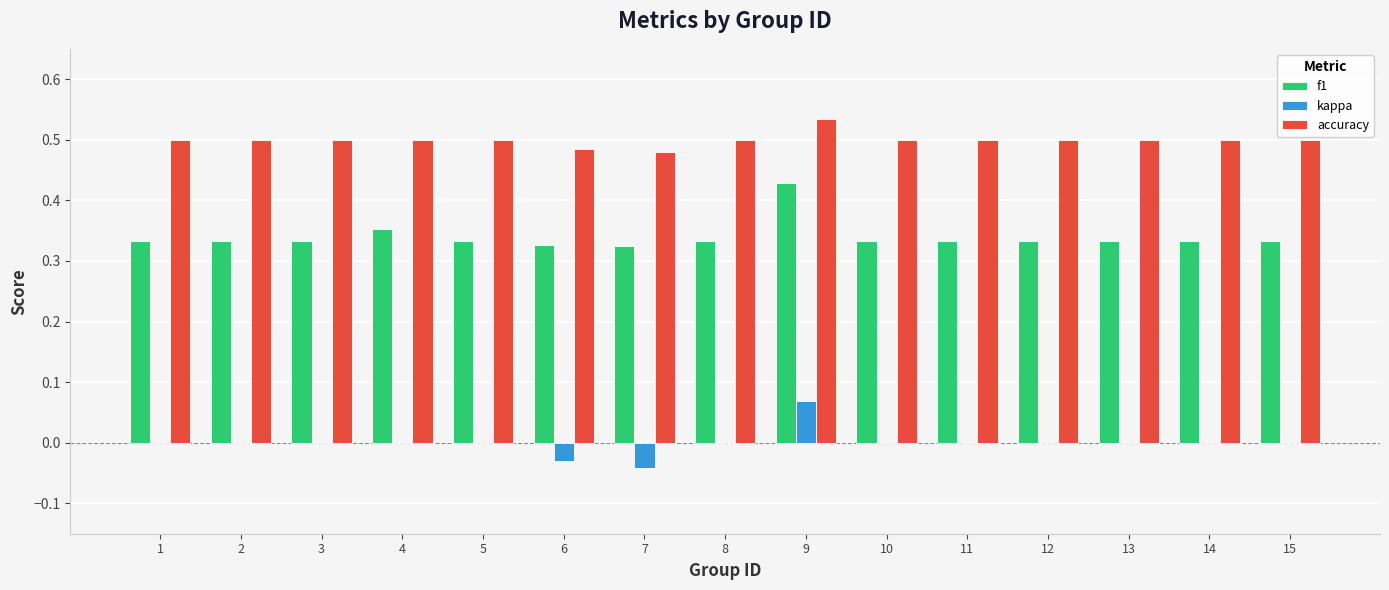

What is the sum of the f1 values at 13 and 12?

0.7